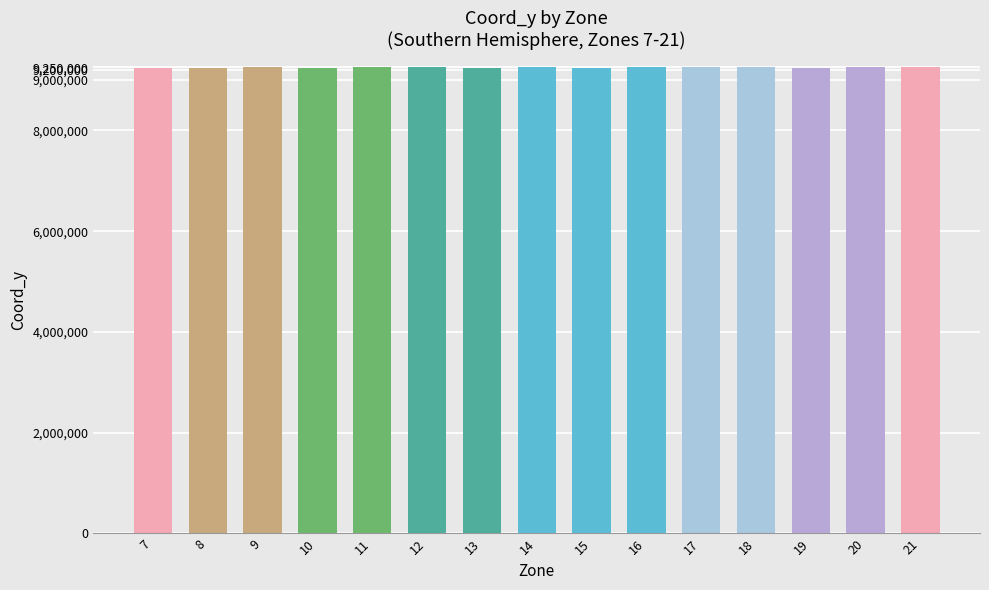

What is the average value?

9249302